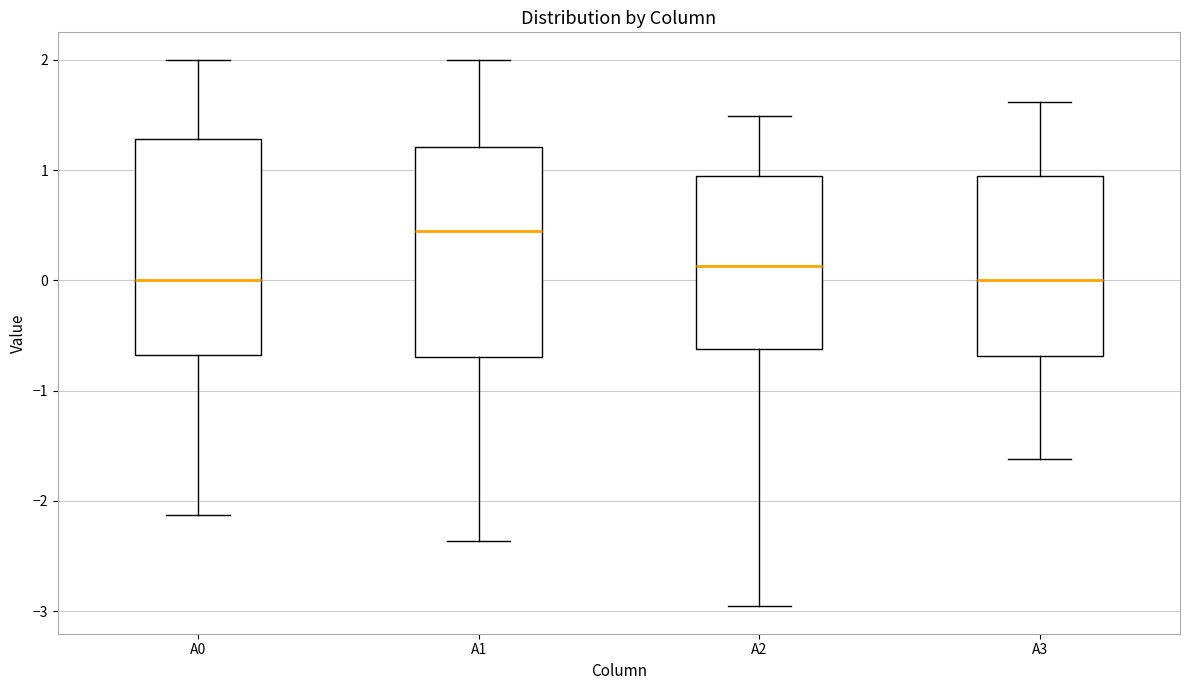

Which box's median line is the highest?

A1